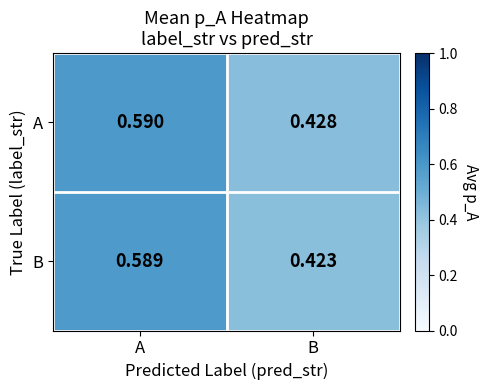

Which series has the widest spread of values?

B